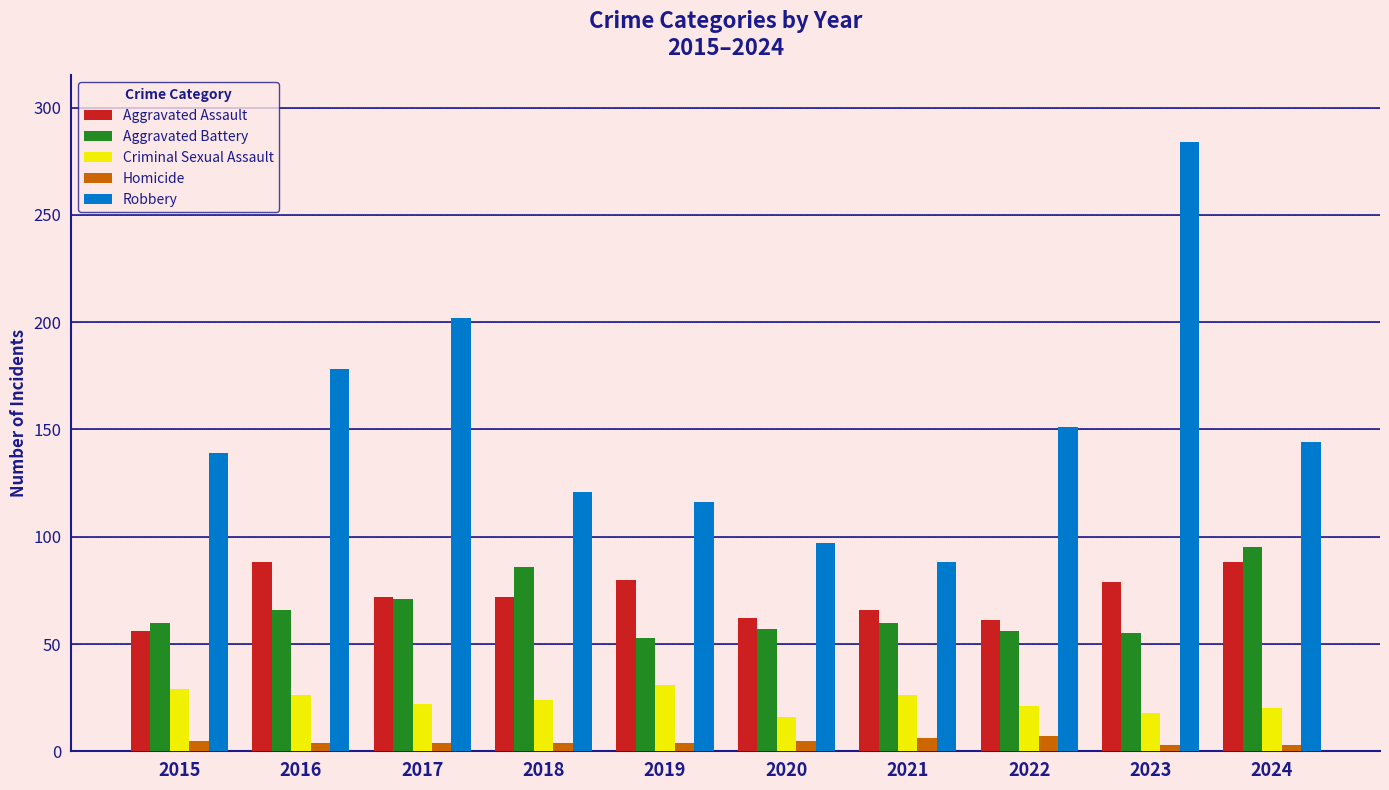

What is the greatest value displayed?

284